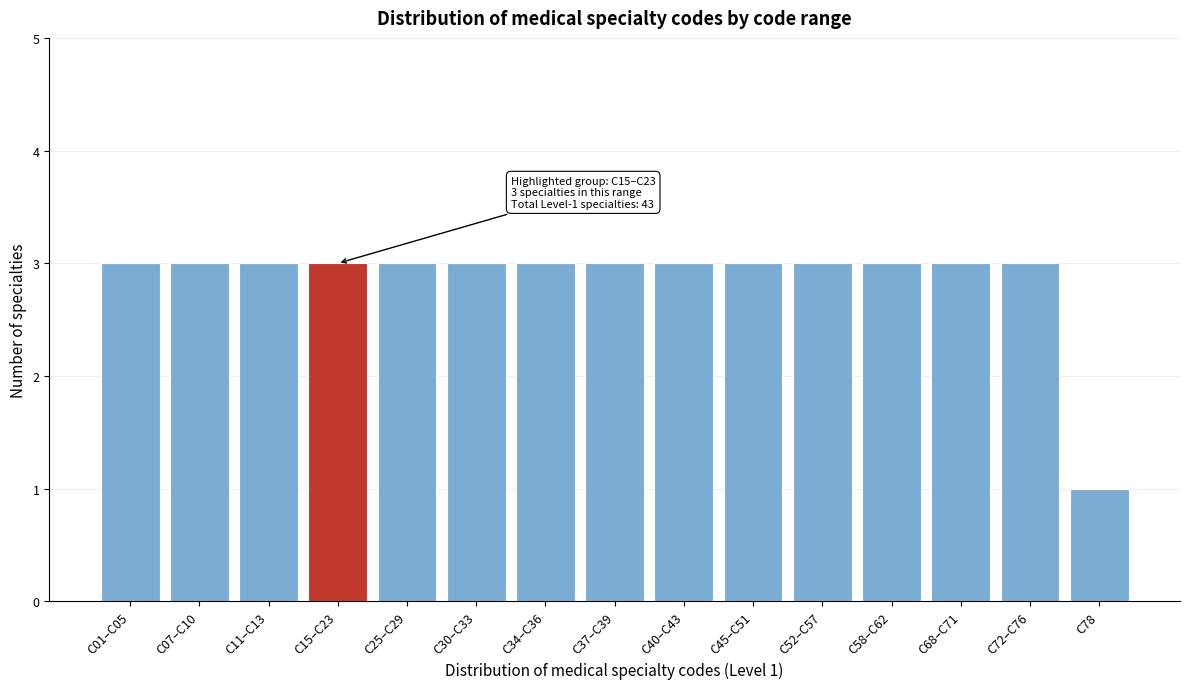

Reading left to right, extract all data points from this chart.

C01–C05=3	C07–C10=3	C11–C13=3	C15–C23=3	C25–C29=3	C30–C33=3	C34–C36=3	C37–C39=3	C40–C43=3	C45–C51=3	C52–C57=3	C58–C62=3	C68–C71=3	C72–C76=3	C78=1